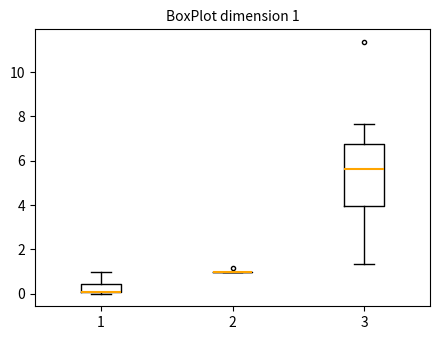

Which box is the tallest, from its lower edge to its upper edge?

3